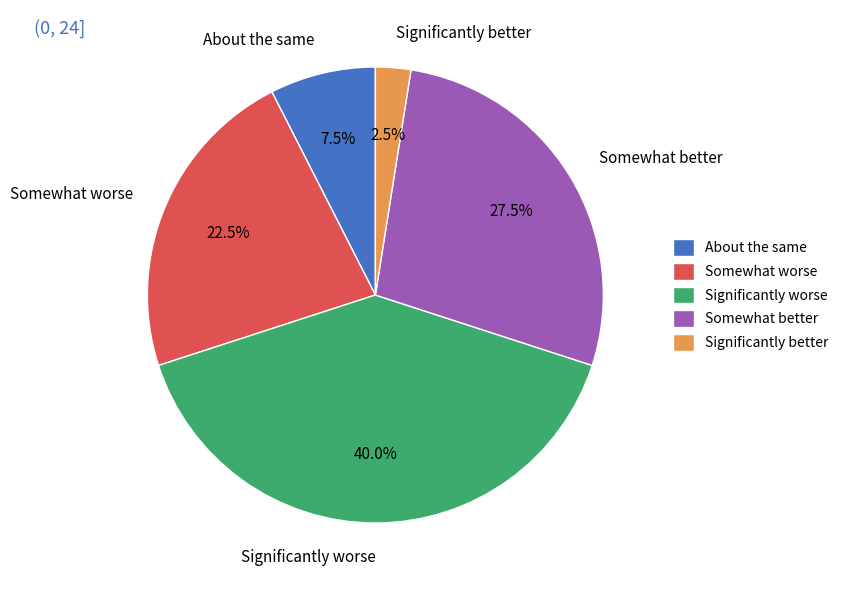

How many segments does this pie chart have?

5